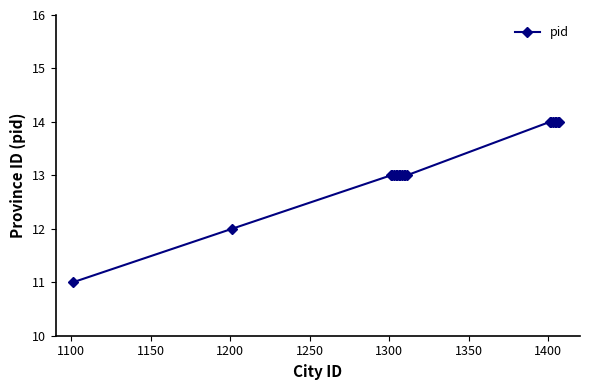

Reading right to left, extract all data points from this chart.

14	14	14	14	14	14	14	13	13	13	13	13	13	13	13	13	13	13	12	11